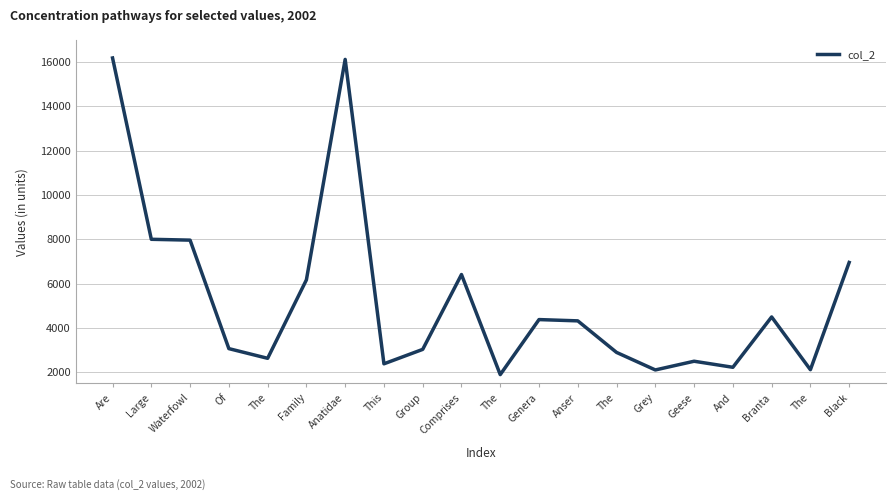

Is this an area chart (filled region under the line)?

No